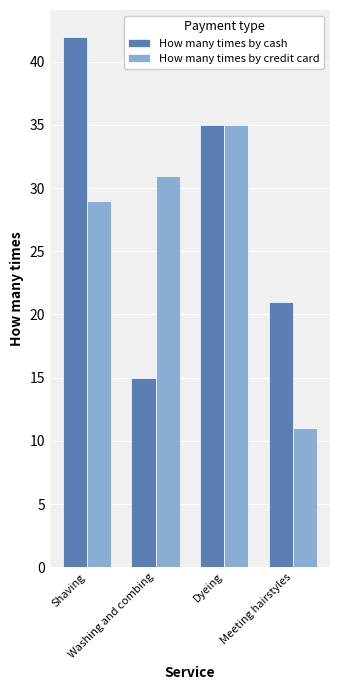

What is the value of the How many times by cash bar at the 3rd from the left?

35